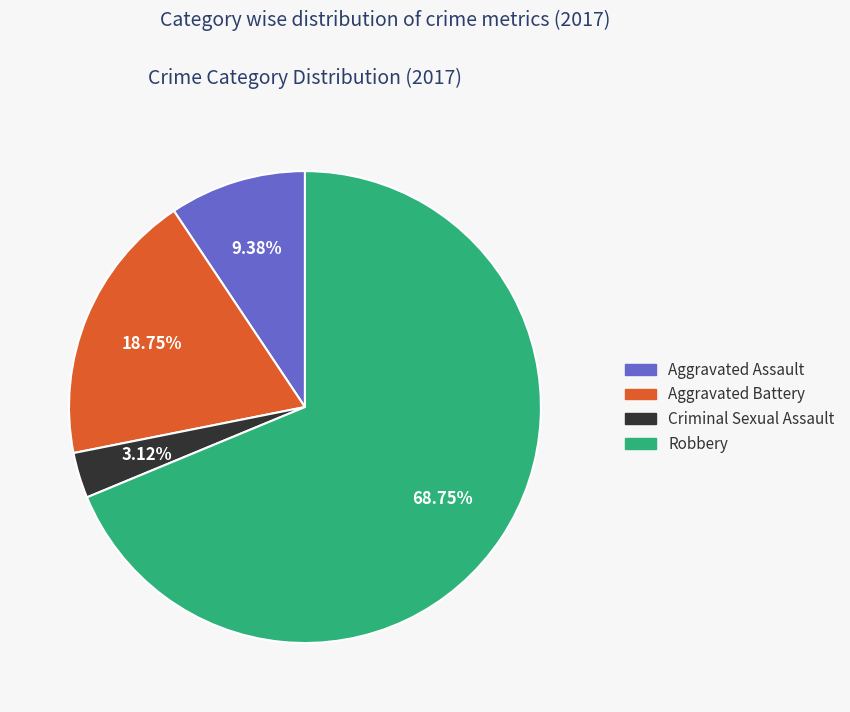

What is the total percentage of Robbery and Aggravated Battery?

87.5%